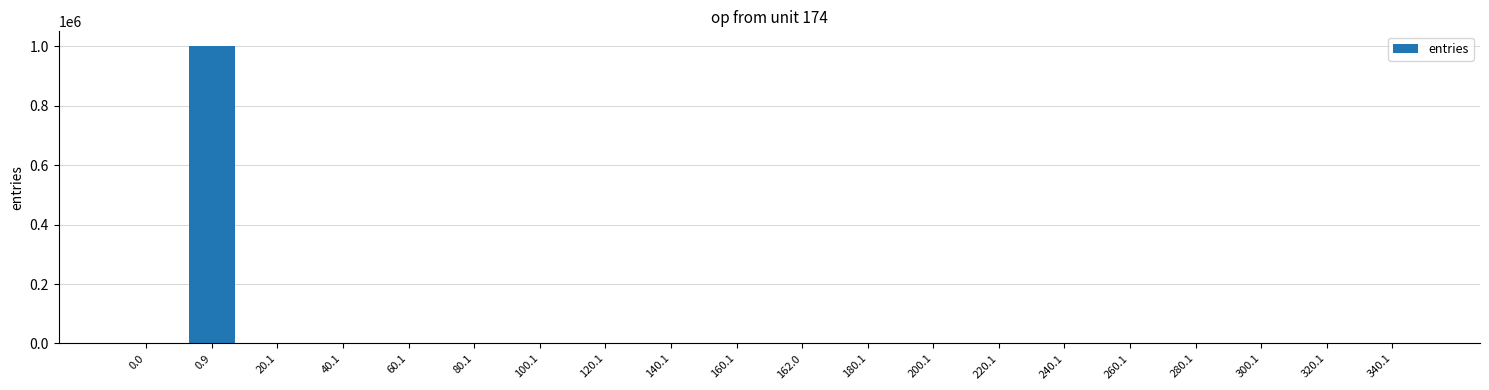

What is the sum of all values?

1000000